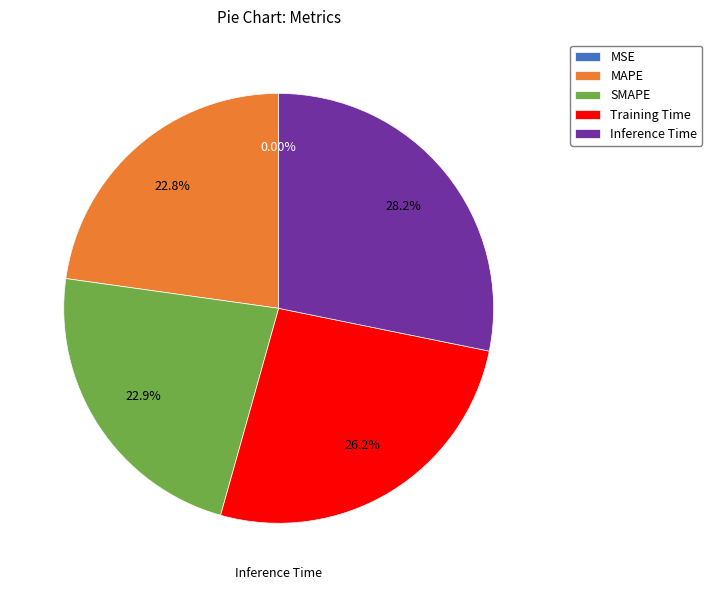

What is the total percentage of MAPE and SMAPE?

45.6%